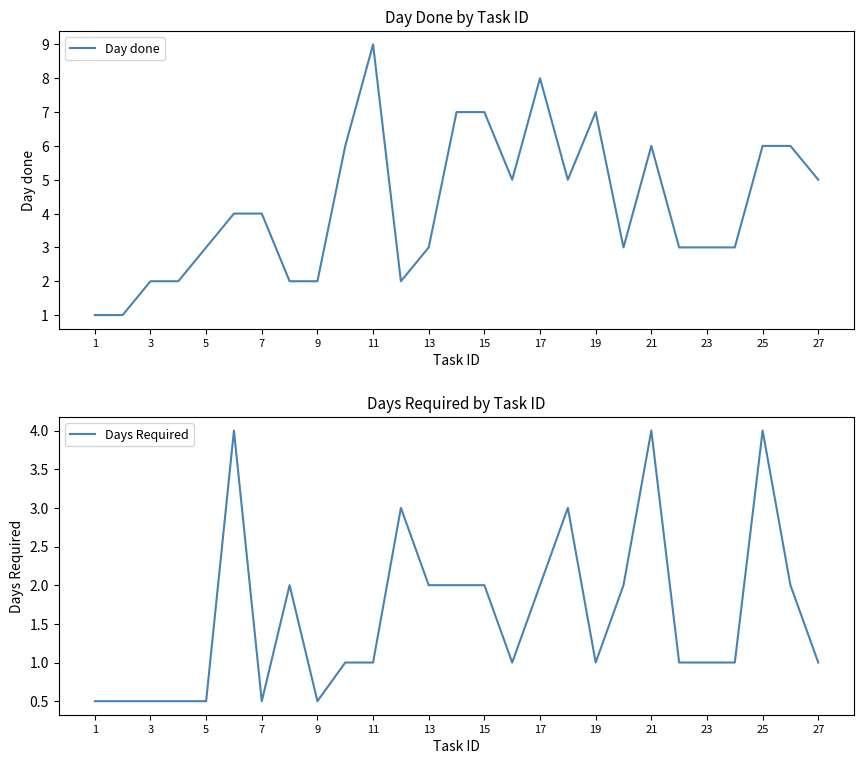

Reading left to right, what are all the values shown in this chart?

Day done: 1.0	1.0	2.0	2.0	3.0	4.0	4.0	2.0	2.0	6.0	9.0	2.0	3.0	7.0	7.0	5.0	8.0	5.0	7.0	3.0	6.0	3.0	3.0	3.0	6.0	6.0	5.0
Days Required: 0.5	0.5	0.5	0.5	0.5	4.0	0.5	2.0	0.5	1.0	1.0	3.0	2.0	2.0	2.0	1.0	2.0	3.0	1.0	2.0	4.0	1.0	1.0	1.0	4.0	2.0	1.0